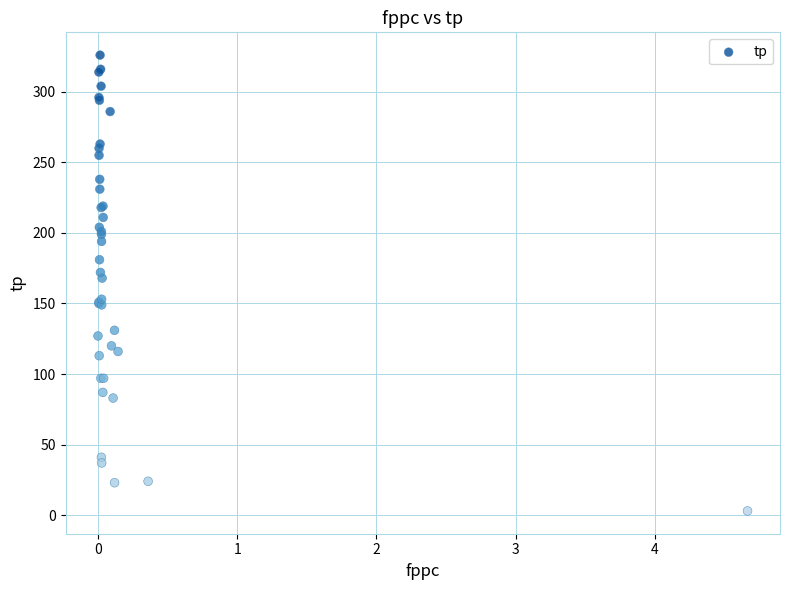

What Y value in the scatter plot is closest to 164?

168